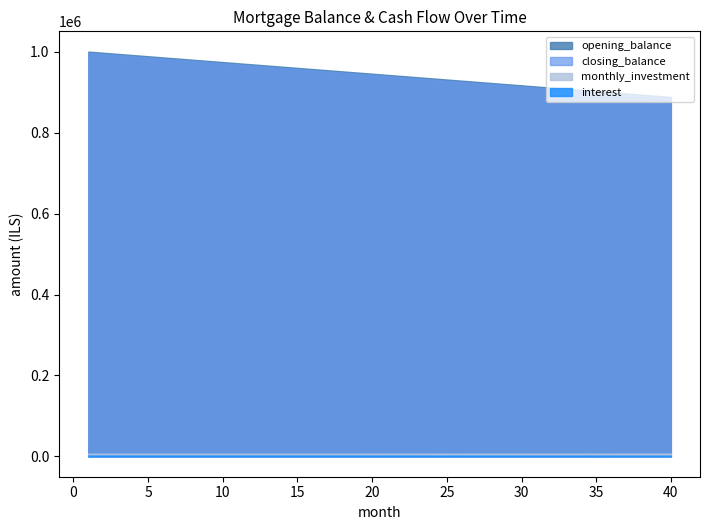

Reading left to right, extract all data points from this chart.

opening_balance: 0=1000000.0	1=997126.4	2=994252.9	3=991379.3	4=988505.7	5=985632.2	6=982758.6	7=979885.1	8=977011.5	9=974137.9	10=971264.4	11=968390.8	12=965517.2	13=962643.7	14=959770.1	15=956896.6	16=954023.0	17=951149.4	18=948275.9	19=945402.3	20=942528.7	21=939655.2	22=936781.6	23=933908.0	24=931034.5	25=928160.9	26=925287.4	27=922413.8	28=919540.2	29=916666.7	30=913793.1	31=910919.5	32=908046.0	33=905172.4	34=902298.9	35=899425.3	36=896551.7	37=893678.2	38=890804.6	39=887931.0
closing_balance: 0=997126.4	1=994252.9	2=991379.3	3=988505.7	4=985632.2	5=982758.6	6=979885.1	7=977011.5	8=974137.9	9=971264.4	10=968390.8	11=965517.2	12=962643.7	13=959770.1	14=956896.6	15=954023.0	16=951149.4	17=948275.9	18=945402.3	19=942528.7	20=939655.2	21=936781.6	22=933908.0	23=931034.5	24=928160.9	25=925287.4	26=922413.8	27=919540.2	28=916666.7	29=913793.1	30=910919.5	31=908046.0	32=905172.4	33=902298.9	34=899425.3	35=896551.7	36=893678.2	37=890804.6	38=887931.0	39=885057.5
monthly_investment: 0=6834.8	1=6841.4	2=6847.9	3=6854.5	4=6861.1	5=6867.7	6=6874.3	7=6880.9	8=6887.5	9=6894.0	10=6900.6	11=6907.2	12=6913.8	13=6920.4	14=6927.0	15=6933.5	16=6940.1	17=6946.7	18=6953.3	19=6959.9	20=6966.5	21=6973.1	22=6979.6	23=6986.2	24=6992.8	25=6999.4	26=7006.0	27=7012.6	28=7019.2	29=7025.7	30=7032.3	31=7038.9	32=7045.5	33=7052.1	34=7058.7	35=7065.3	36=7071.8	37=7078.4	38=7085.0	39=7091.6
interest: 0=2291.7	1=2285.1	2=2278.5	3=2271.9	4=2265.3	5=2258.7	6=2252.2	7=2245.6	8=2239.0	9=2232.4	10=2225.8	11=2219.2	12=2212.6	13=2206.1	14=2199.5	15=2192.9	16=2186.3	17=2179.7	18=2173.1	19=2166.5	20=2160.0	21=2153.4	22=2146.8	23=2140.2	24=2133.6	25=2127.0	26=2120.5	27=2113.9	28=2107.3	29=2100.7	30=2094.1	31=2087.5	32=2080.9	33=2074.4	34=2067.8	35=2061.2	36=2054.6	37=2048.0	38=2041.4	39=2034.8